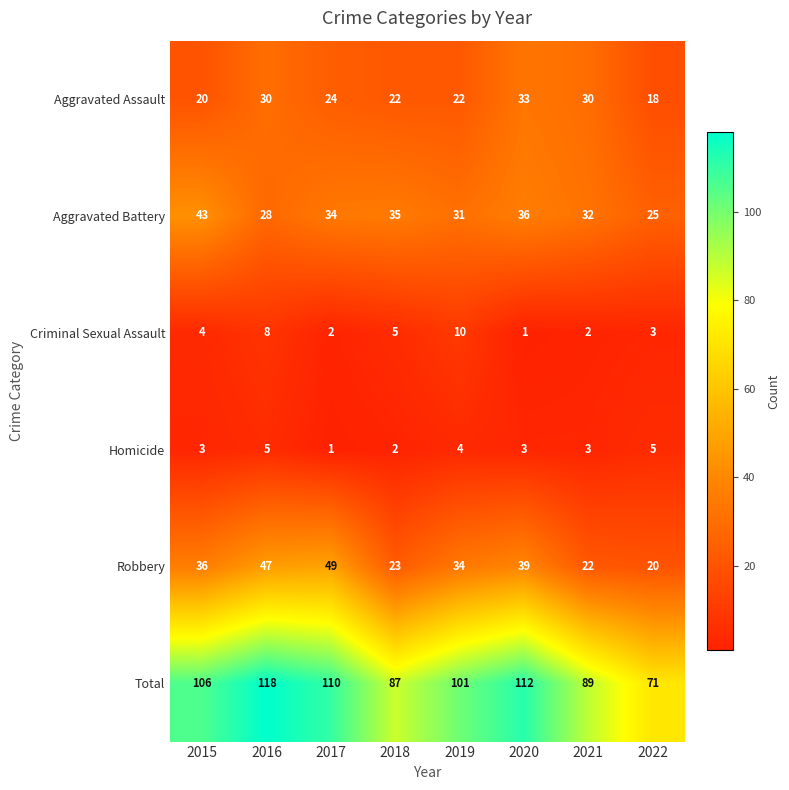

The value of Total at 2021 is 148. True or false?

False